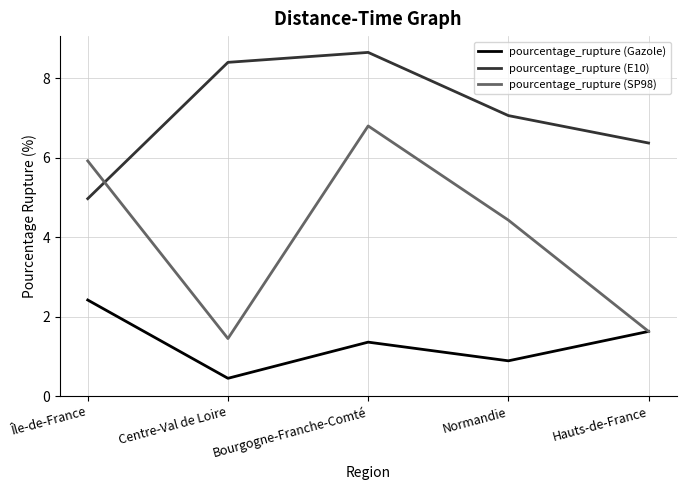

What is the highest value of the pourcentage_rupture (E10) series?

8.7